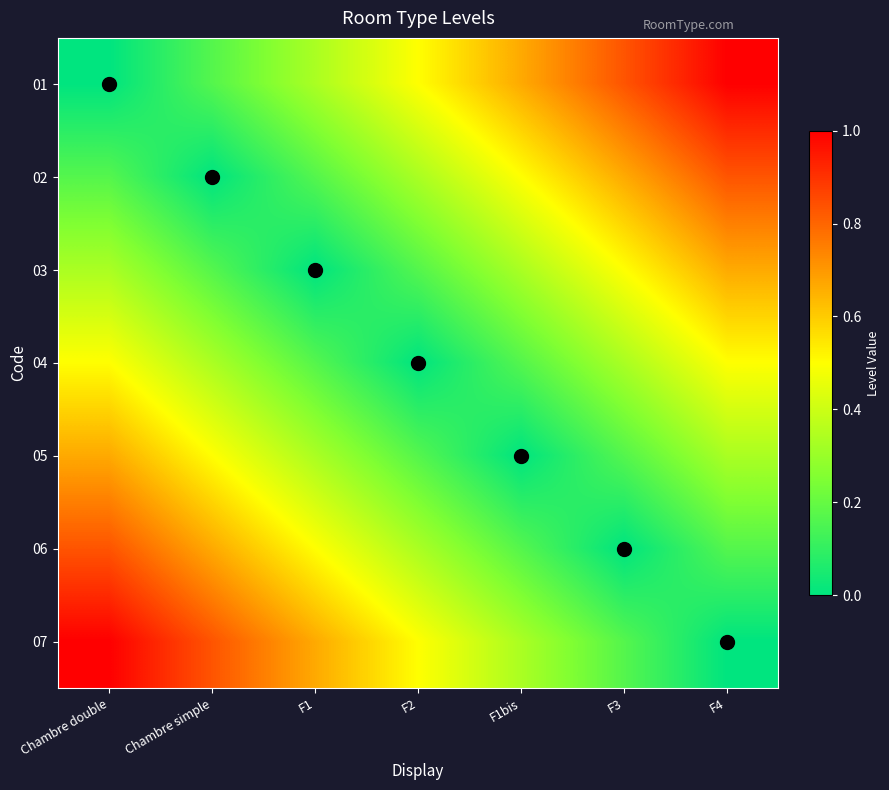

At how many categories does at least one series exceed 0?

7